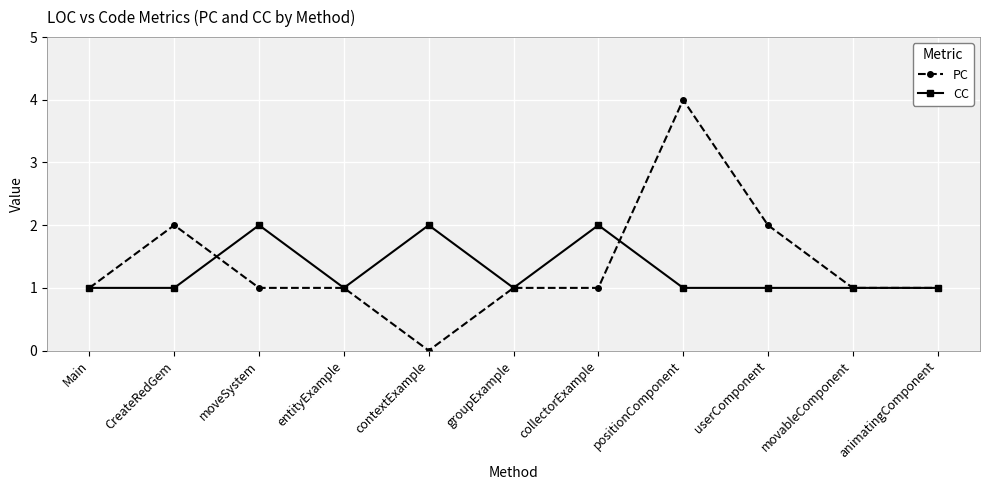

What is the label of the 10th point from the left?

movableComponent